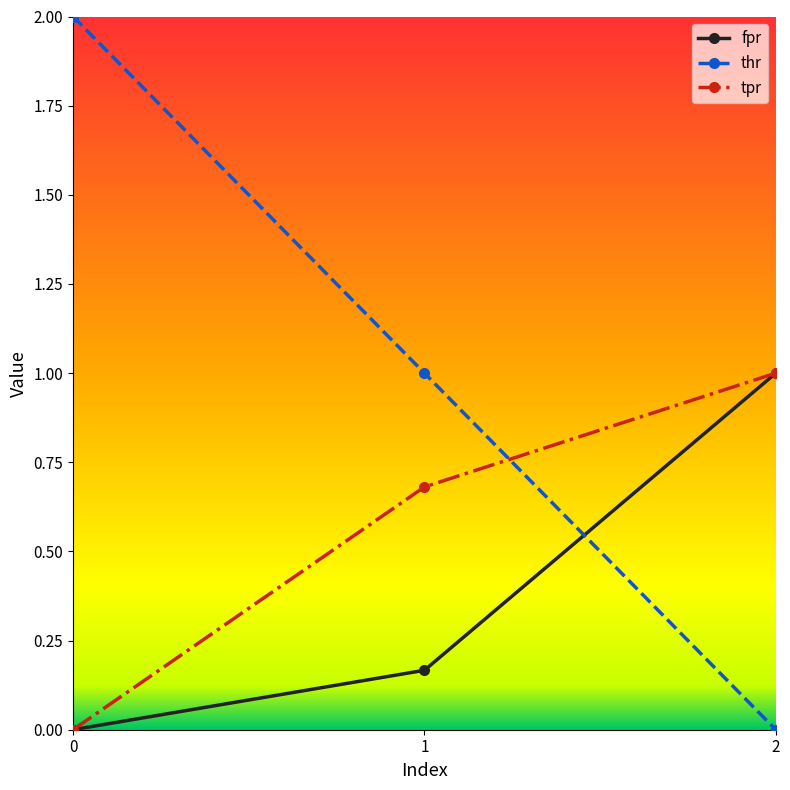

Does the chart display data point markers on the line(s)?

Yes